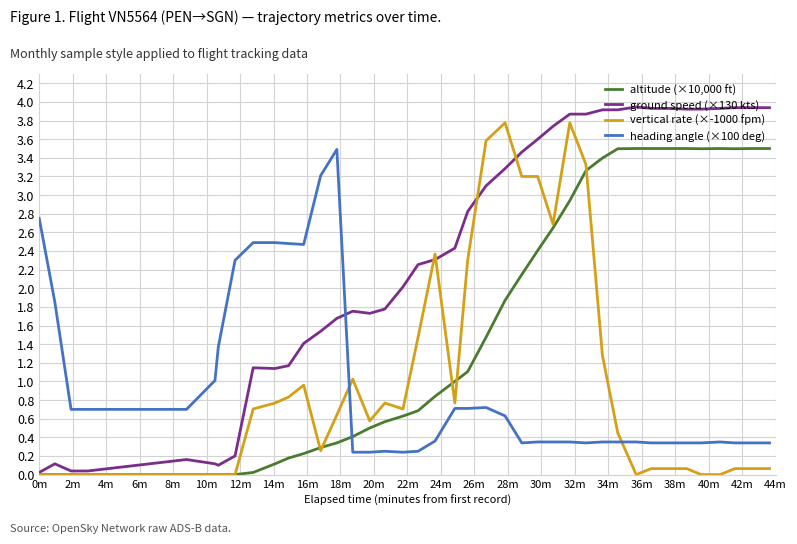

Which series has the largest total across all categories?

ground speed (×130 kts)